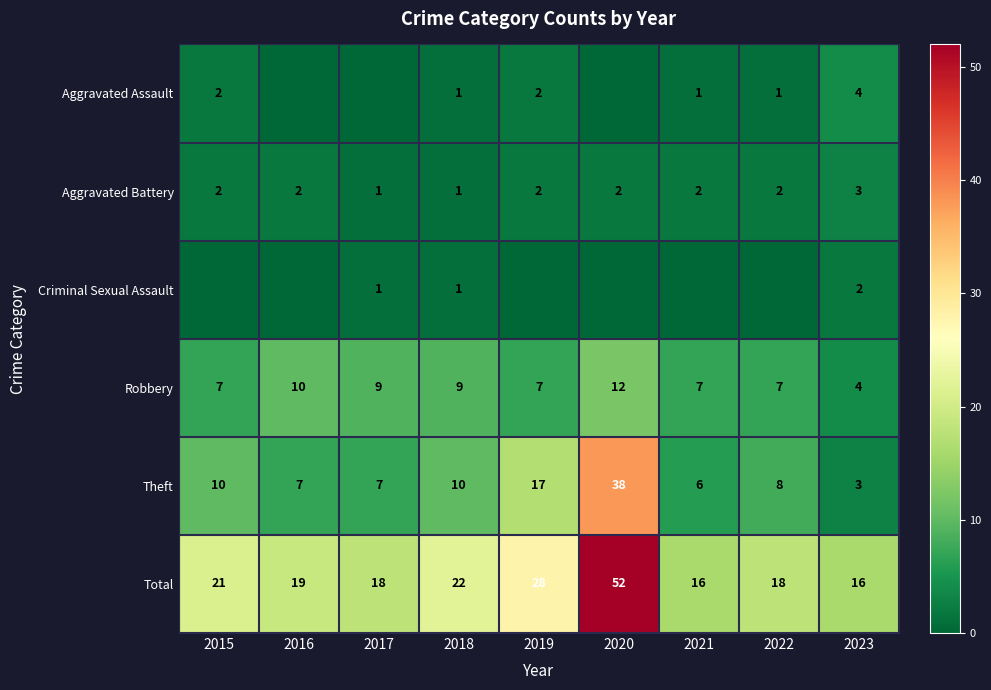

Where is Theft nearest to the value 20?

2019